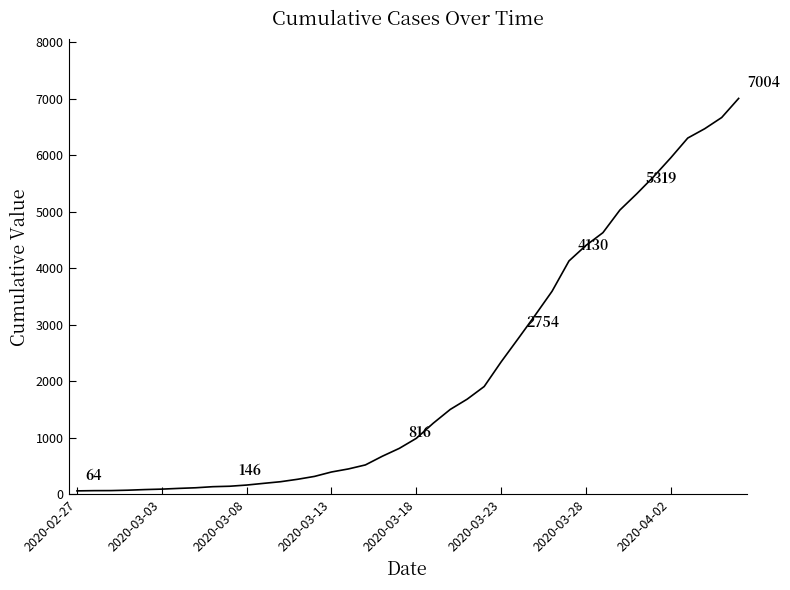

What is the difference between the maximum and minimum values?

6940